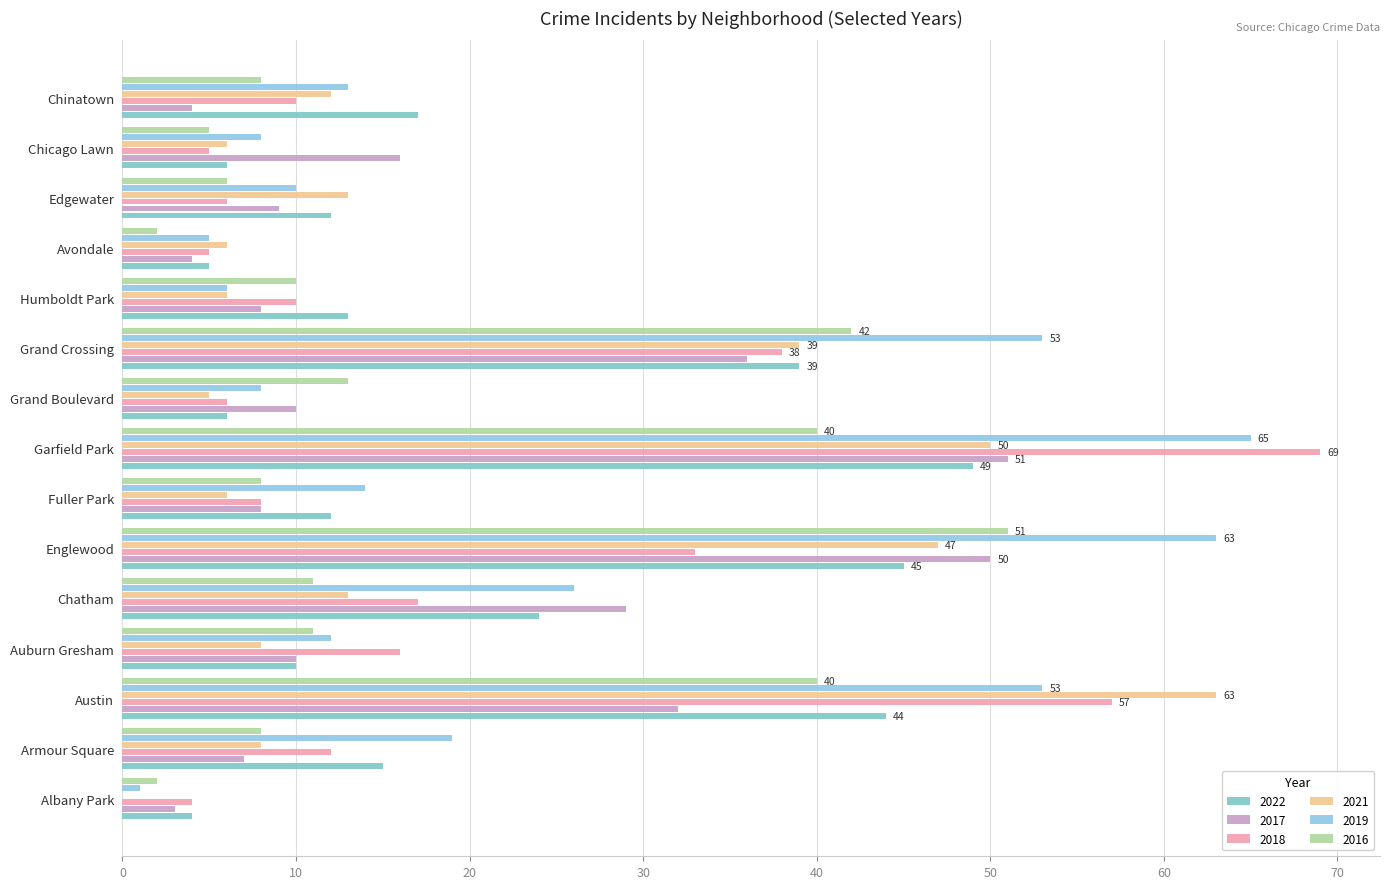

Count the number of data series in this chart.

6